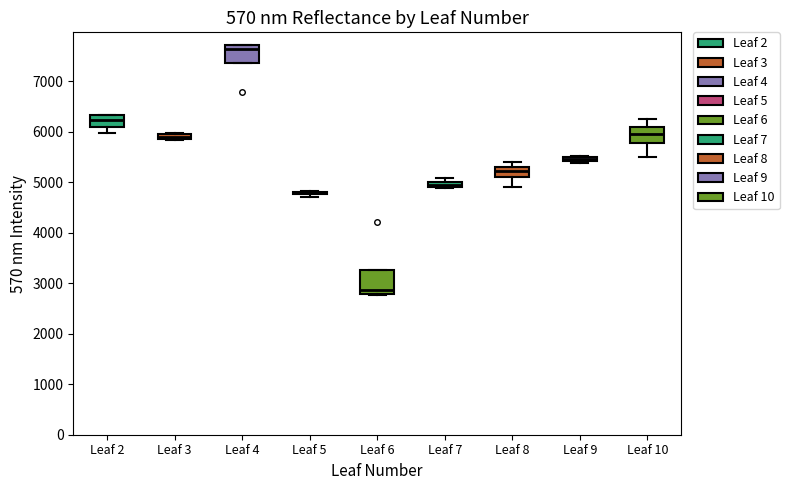

Which box is the tallest, from its lower edge to its upper edge?

Leaf 6